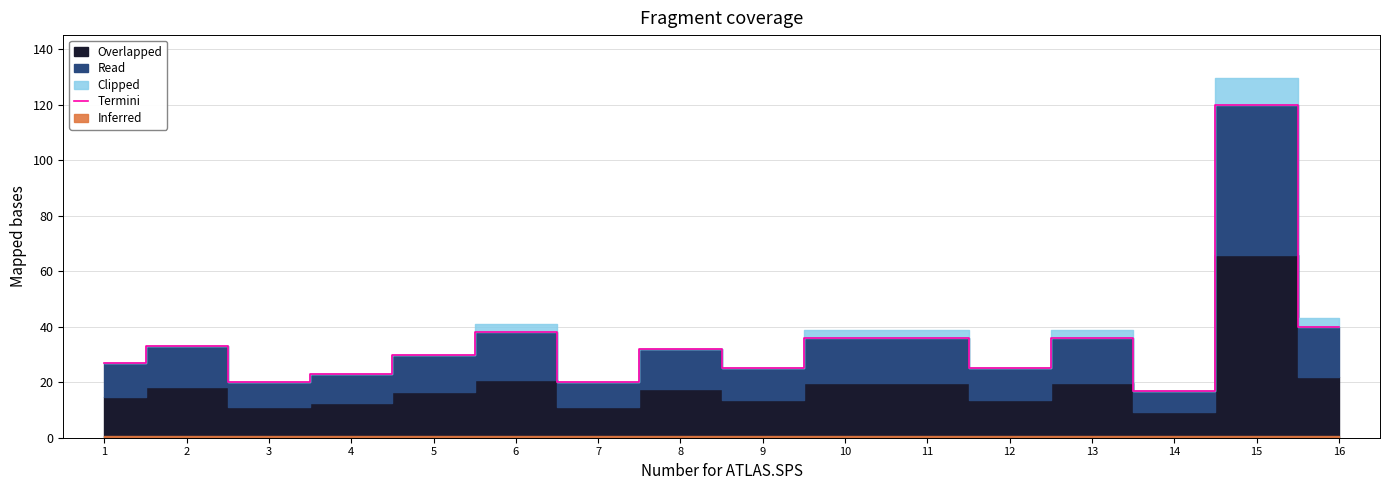

At which category does the data reach its first local valley?

3